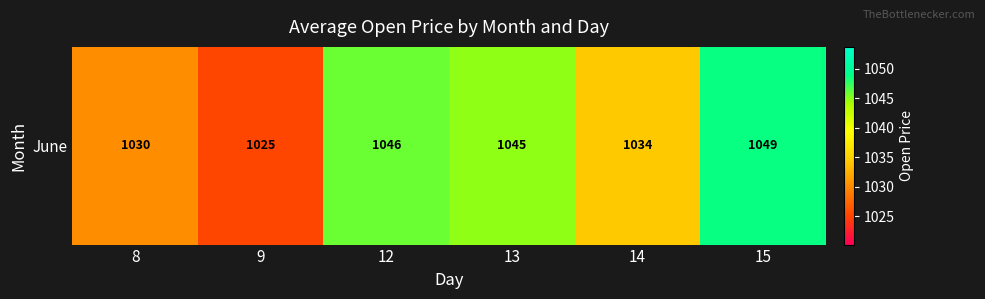

What is the approximate value at 14?

1034.4